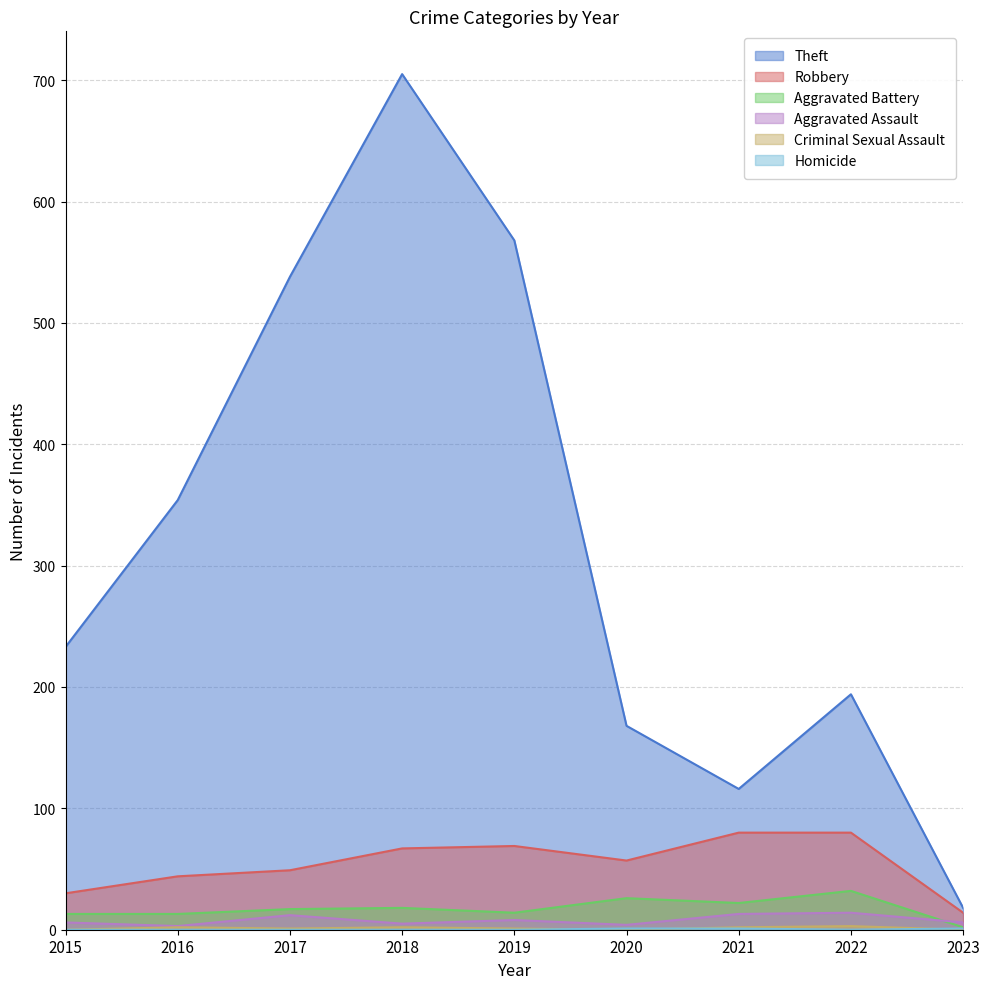

True or false: Criminal Sexual Assault and Aggravated Assault intersect in this chart.

False